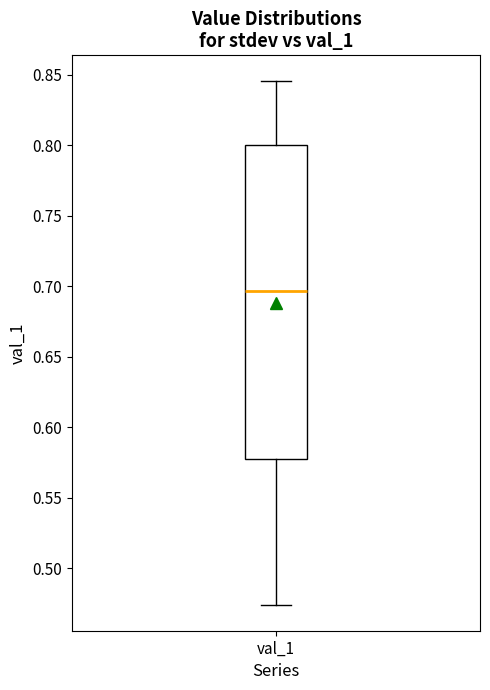

Transcribe this box plot: give where the median line is, the range the box spans, and where the two whiskers end, as read against the y-axis. The values are not printed on the chart, so give them approximately, as read against the axis.

median 0.695, box 0.580 to 0.800, whiskers 0.475 to 0.845